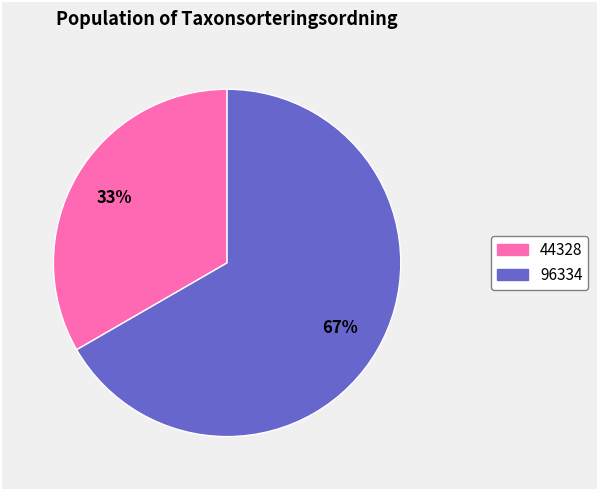

Is there a majority slice in this chart?

Yes